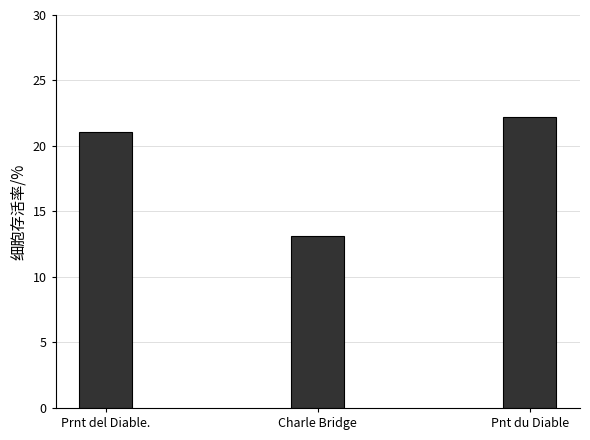

Where does the data first go above 21?

Prnt del Diable.